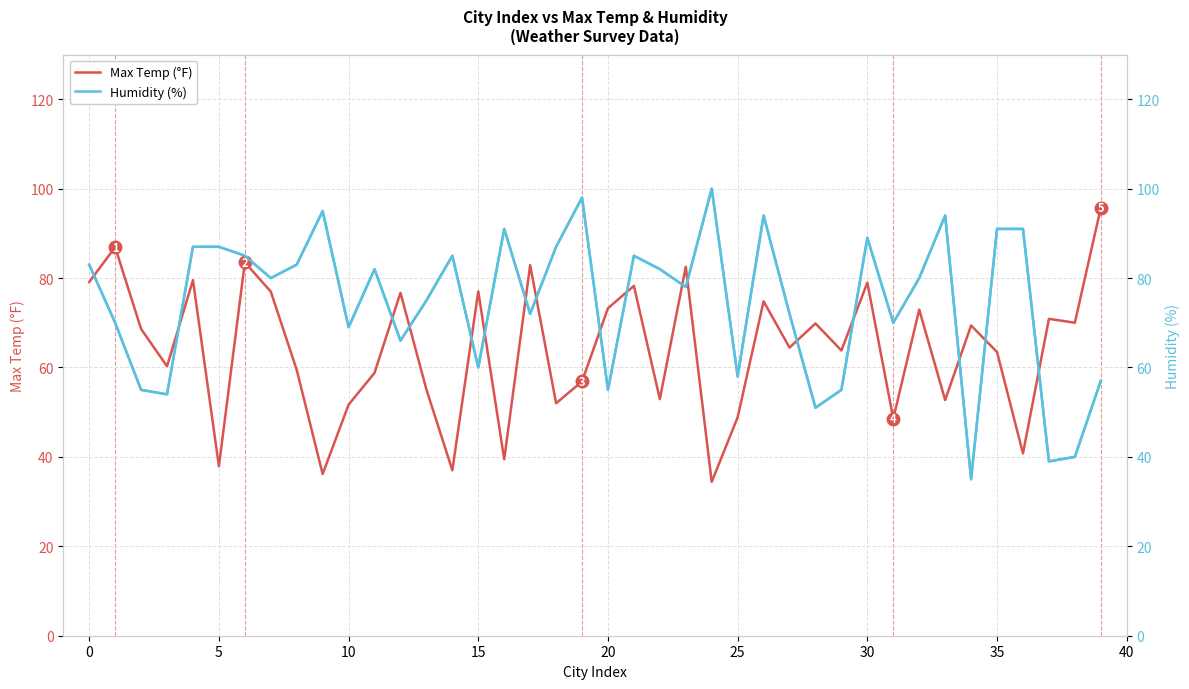

Which category has the highest value in the Humidity (%) series?

24